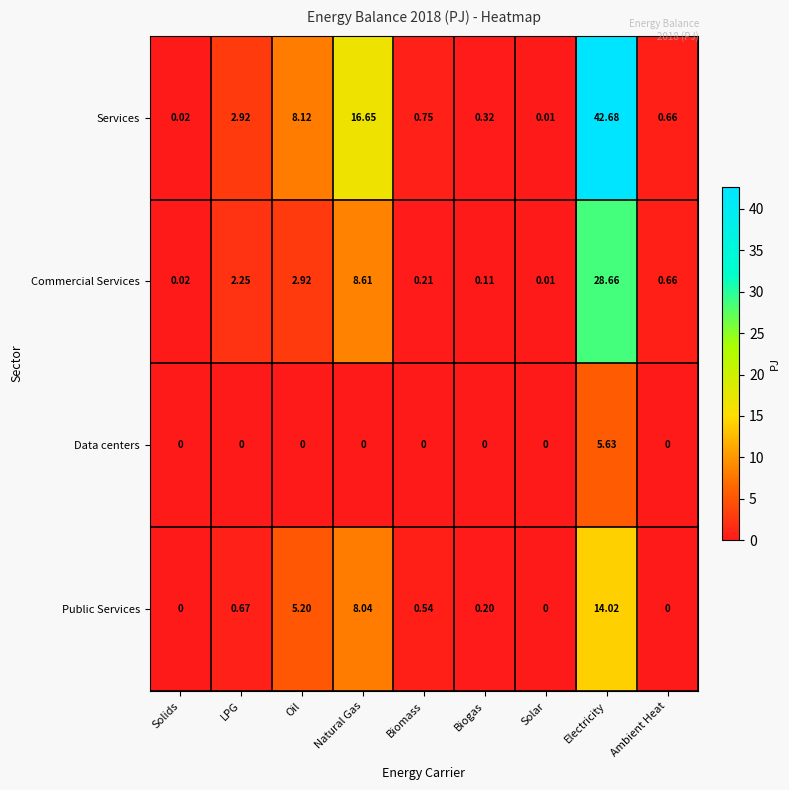

At which category does the chart reach its peak across all series?

Electricity